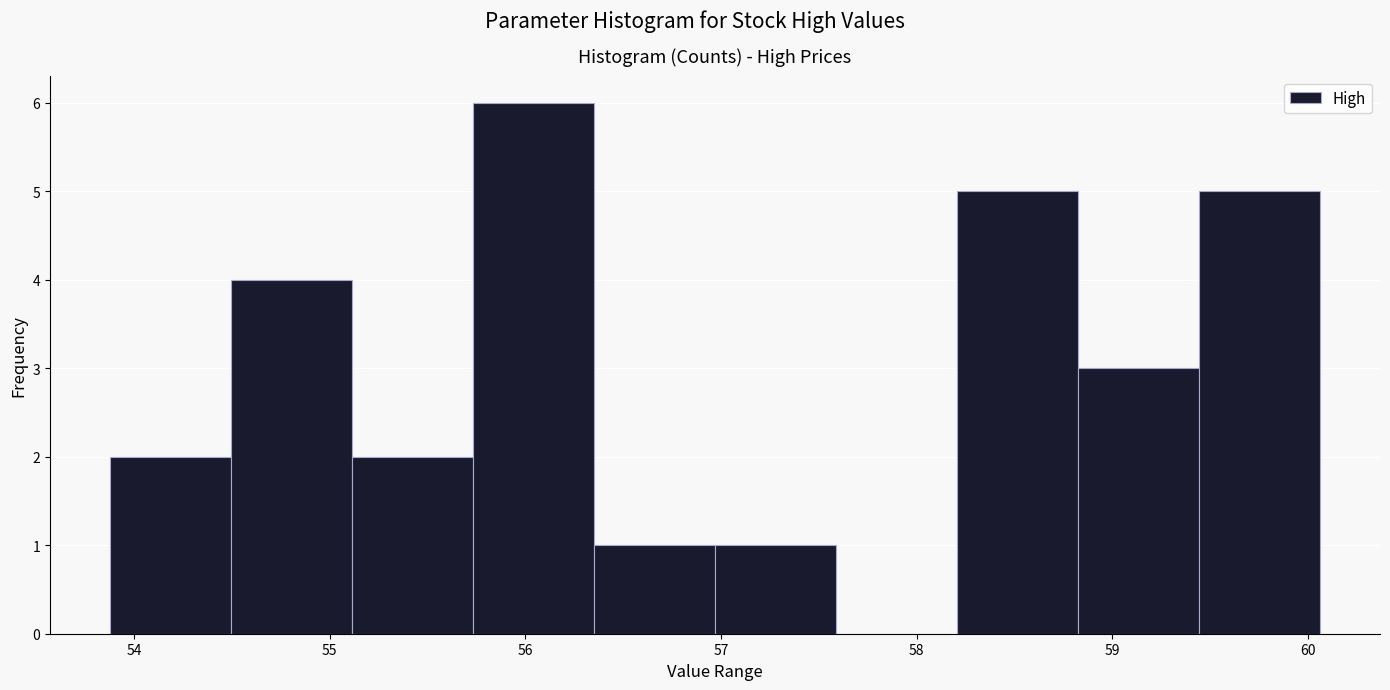

Reading left to right, list every bar in this chart as the range it spans on the x-axis followed by its height. Neither the bar edges nor the heights are printed on the chart, so give them approximately, as read against the axes.

53.9 to 54.5: 2
54.5 to 55.1: 4
55.1 to 55.7: 2
55.7 to 56.4: 6
56.4 to 57.0: 1
57.0 to 57.6: 1
57.6 to 58.2: 0
58.2 to 58.8: 5
58.8 to 59.4: 3
59.4 to 60.1: 5